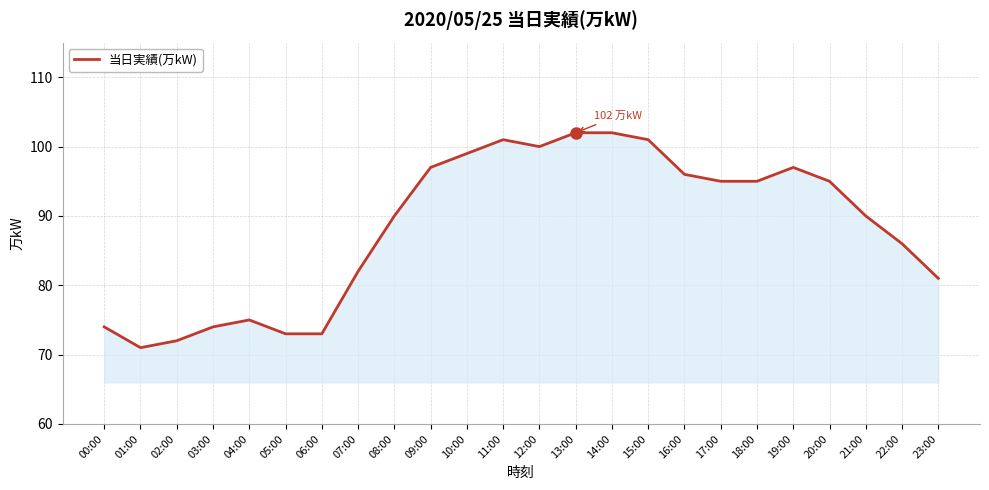

What position from the right is 16:00?

8